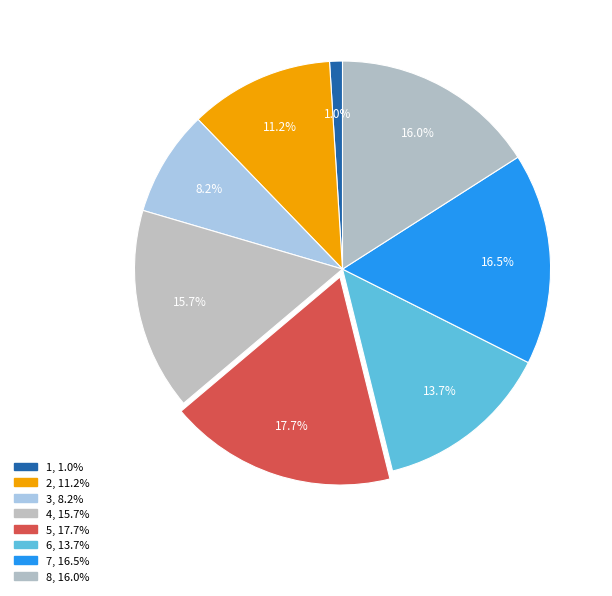

Is 6 the majority of the pie?

No